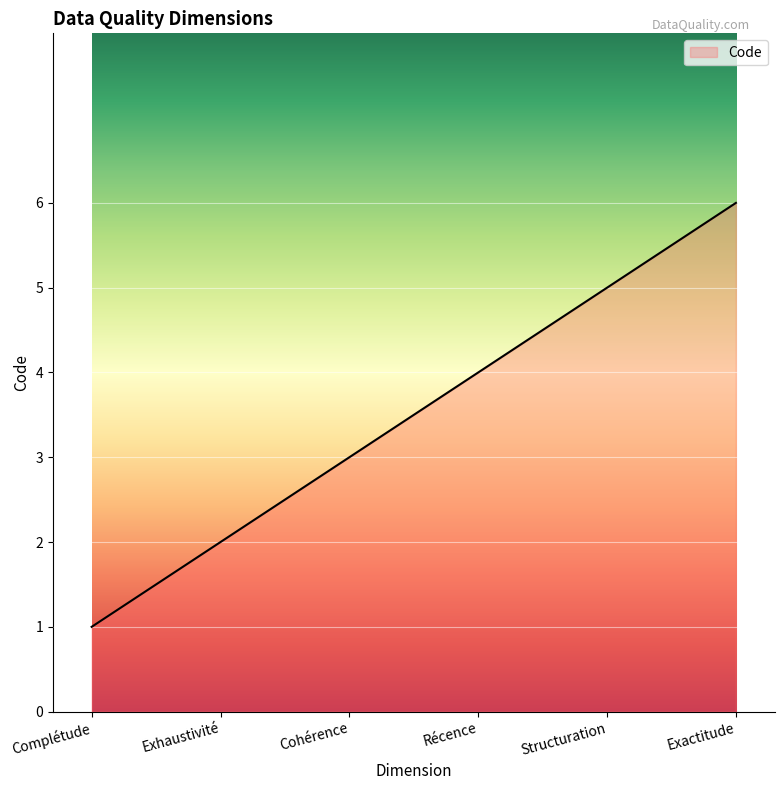

Count the number of categories in the chart.

300